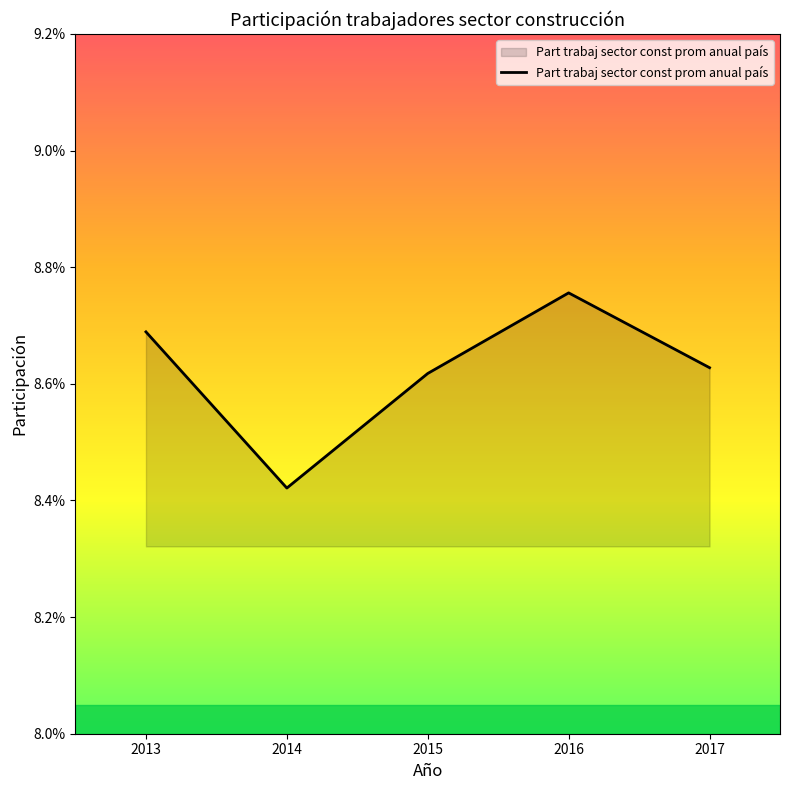

How many points are lower than both their immediate neighbors (excluding endpoints)?

1